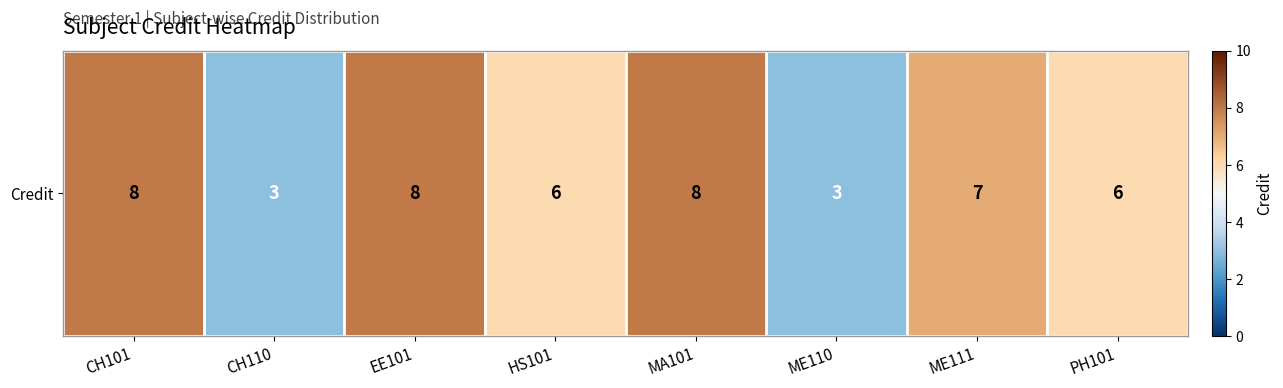

Reading left to right, extract all data points from this chart.

8	3	8	6	8	3	7	6